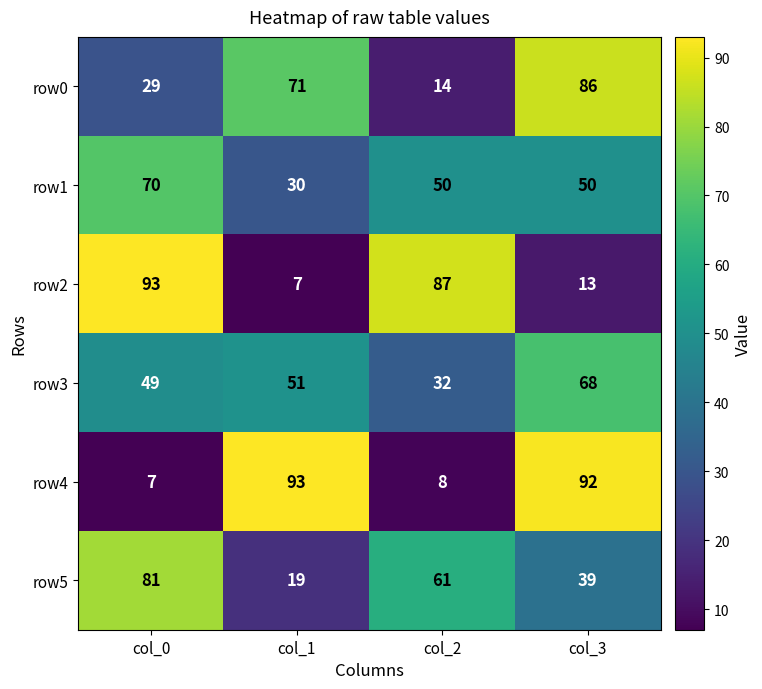

List the labels in order of row3 value, largest first.

col_3, col_1, col_0, col_2